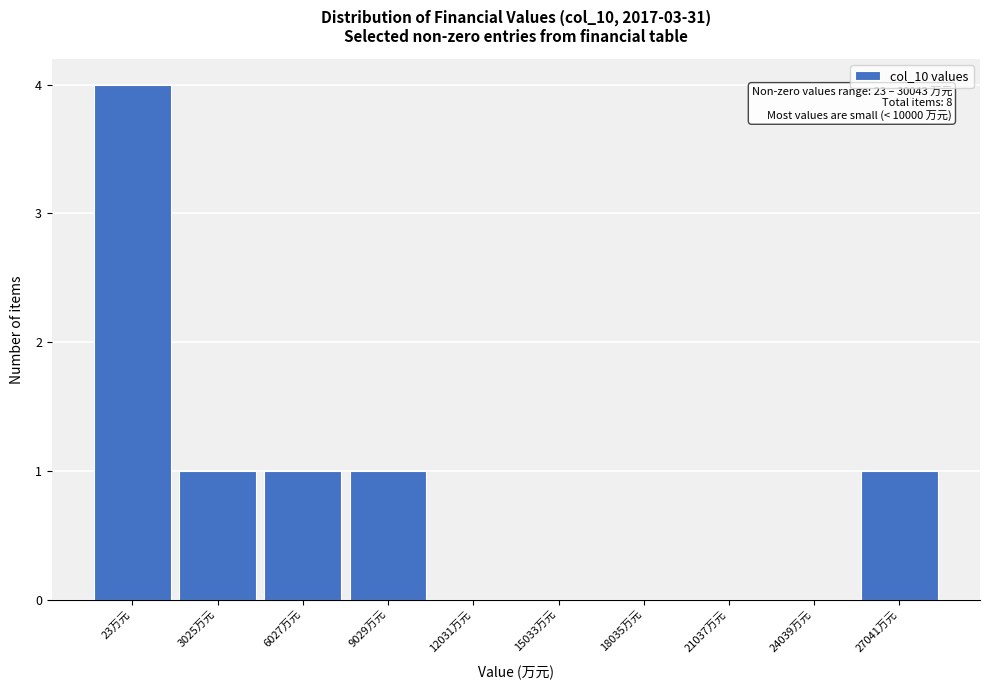

Reading left to right, transcribe all the data shown in this chart.

23万元=4	3025万元=1	6027万元=1	9029万元=1	12031万元=0	15033万元=0	18035万元=0	21037万元=0	24039万元=0	27041万元=1